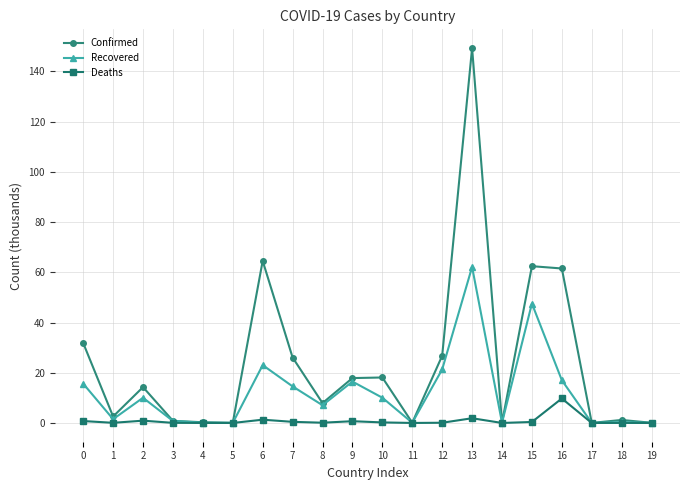

How many values in the Recovered series exceed 10?

10